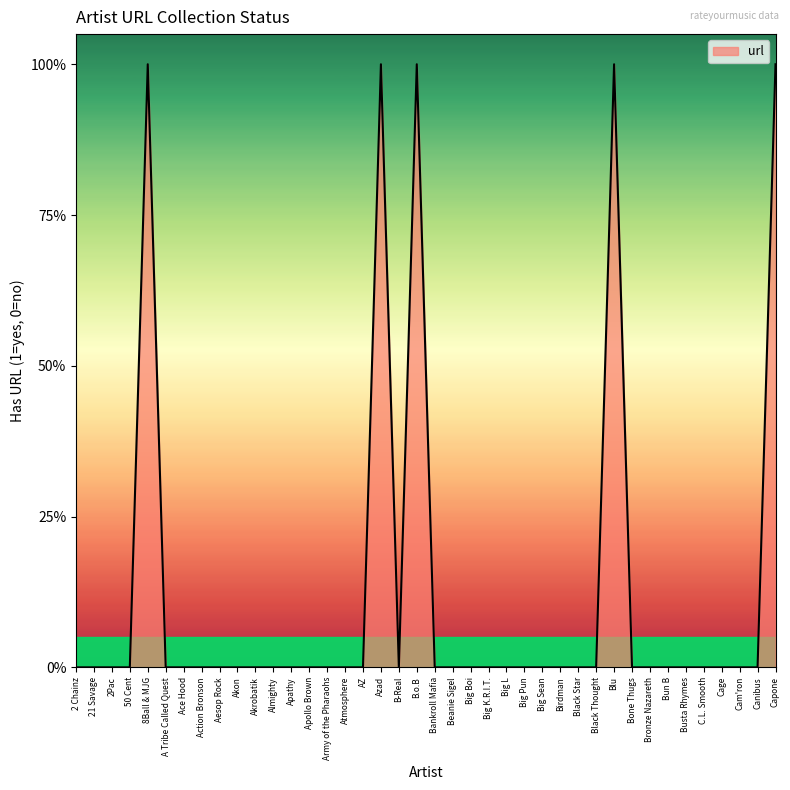

At which category does the chart reach its peak across all series?

8Ball & MJG